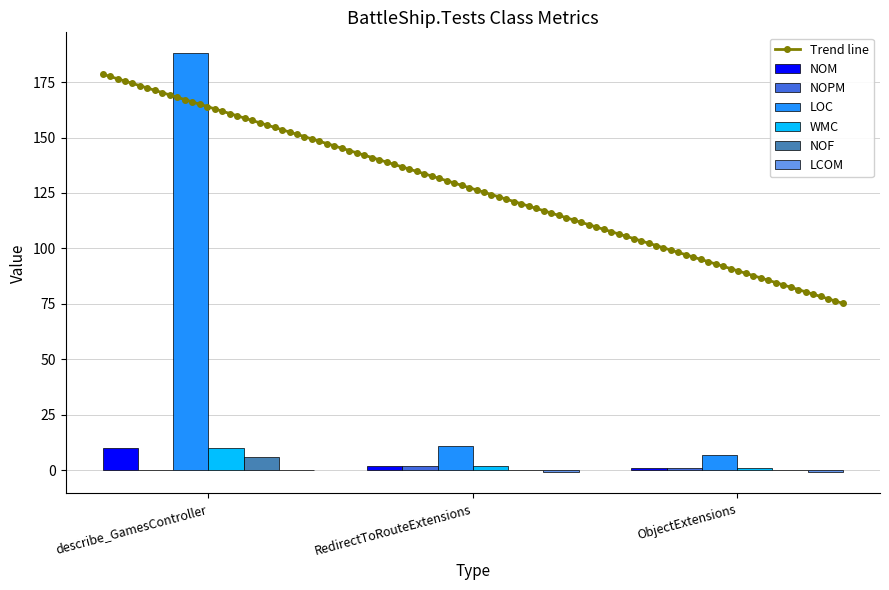

Rank the series by their maximum value, from lowest to highest.

LCOM, NOPM, NOF, NOM, WMC, LOC